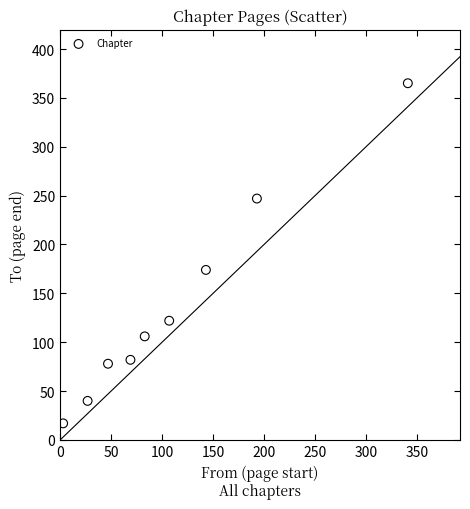

What Y value in the scatter plot is closest to 191?

174